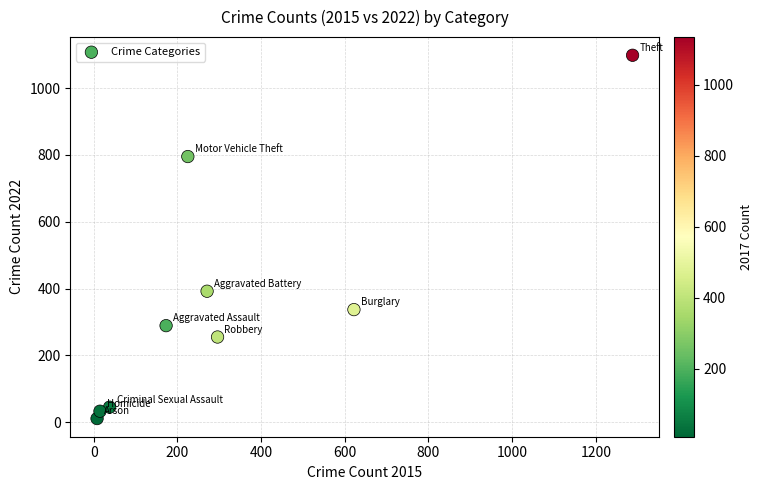

What is the range of X values (max minus min)?

1280